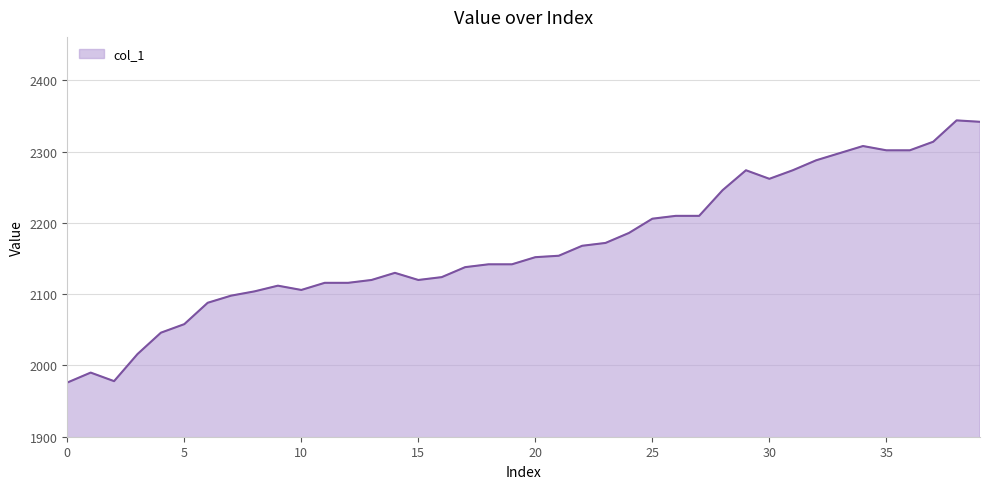

Does the chart display data point markers on the line(s)?

No